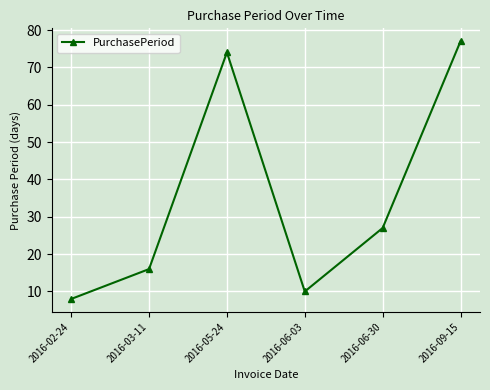

What is the label of the 2nd point from the left?

2016-03-11